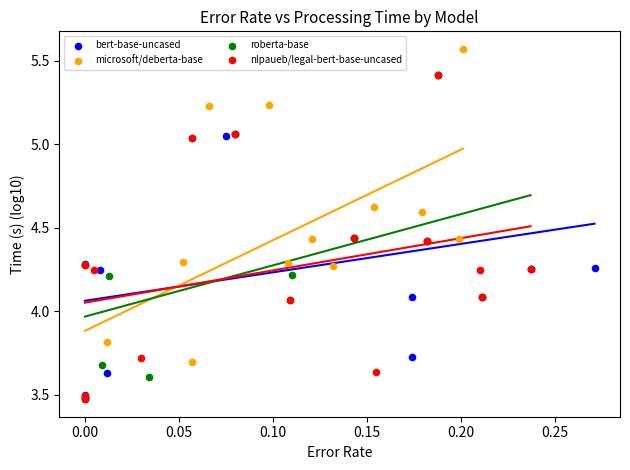

Which series has the largest Y range (max minus min)?

microsoft/deberta-base